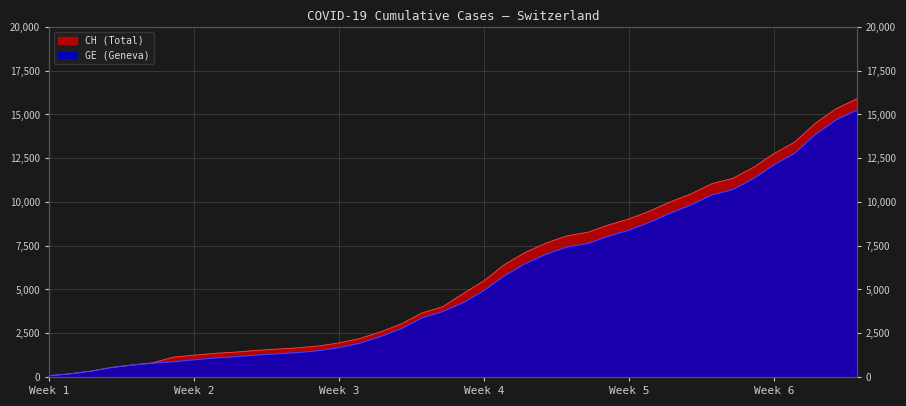

True or false: CH and GE cross at least once.

False